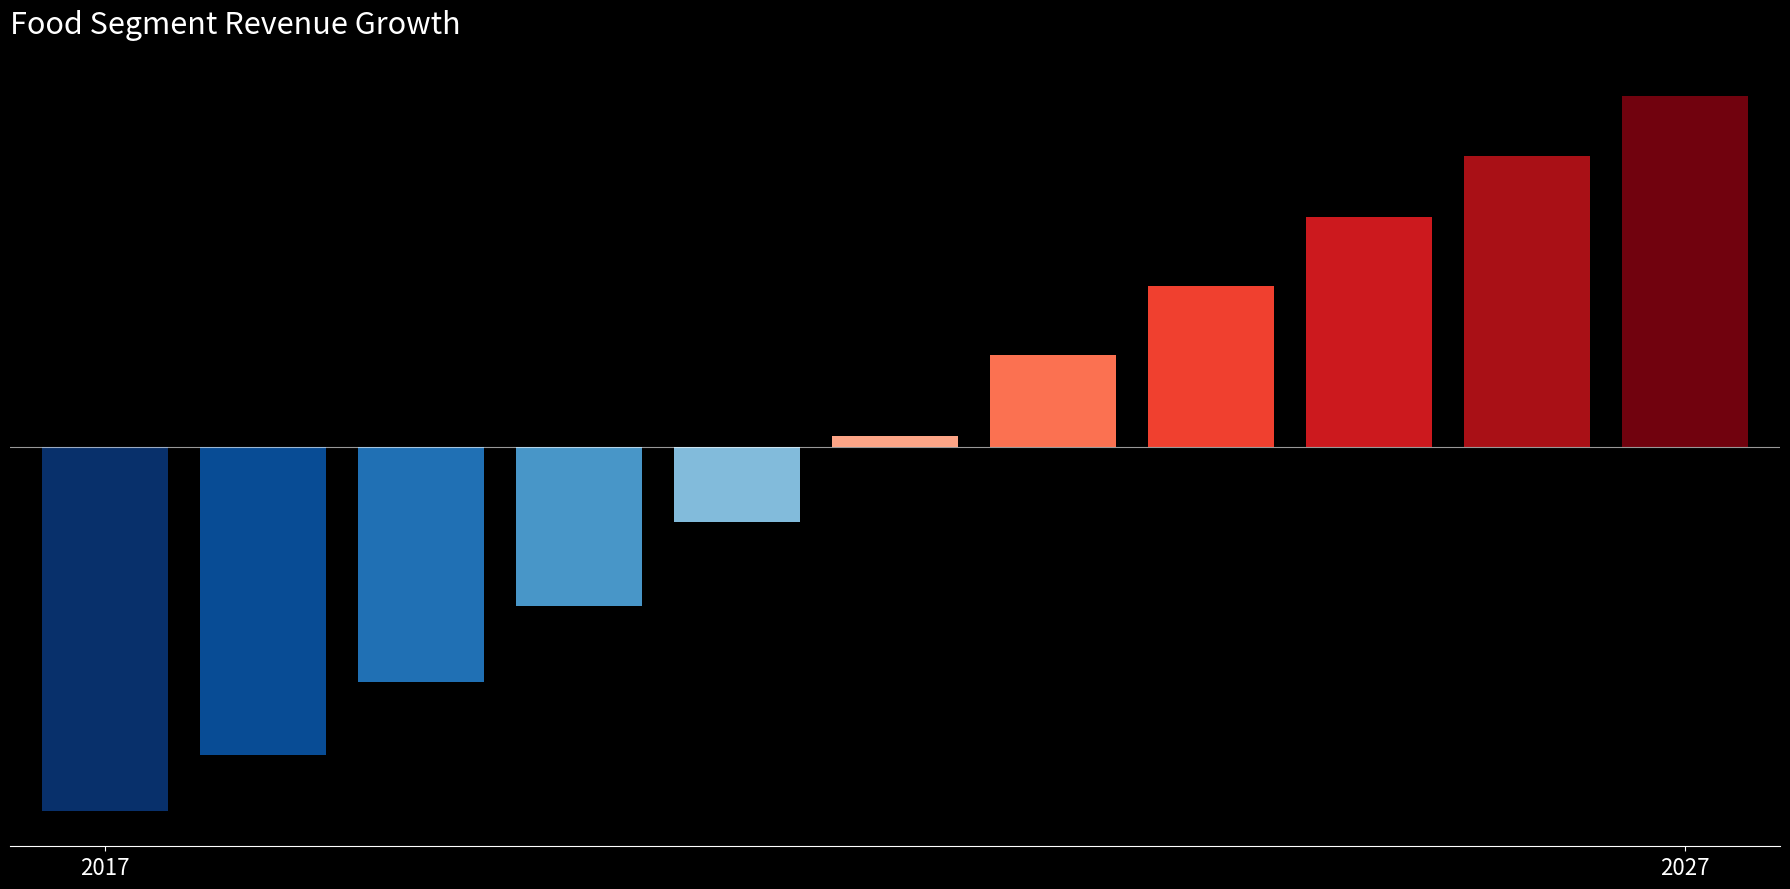

What is the smallest value displayed?

-1.8